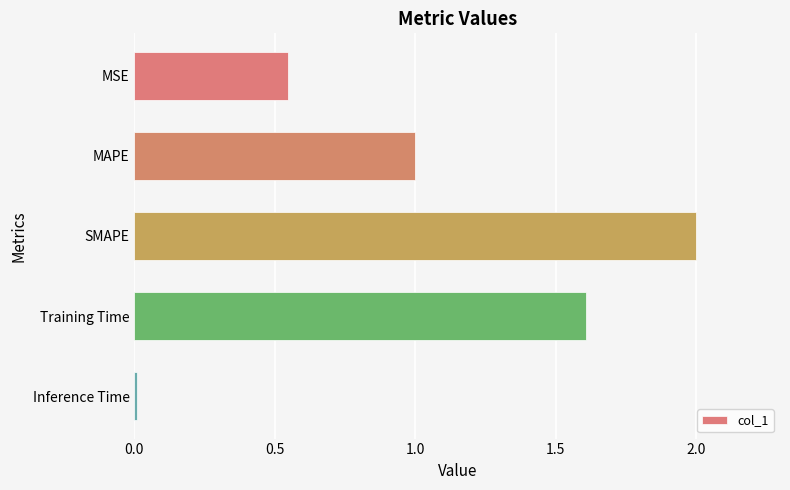

Which label corresponds to the smallest value in the chart?

Inference Time